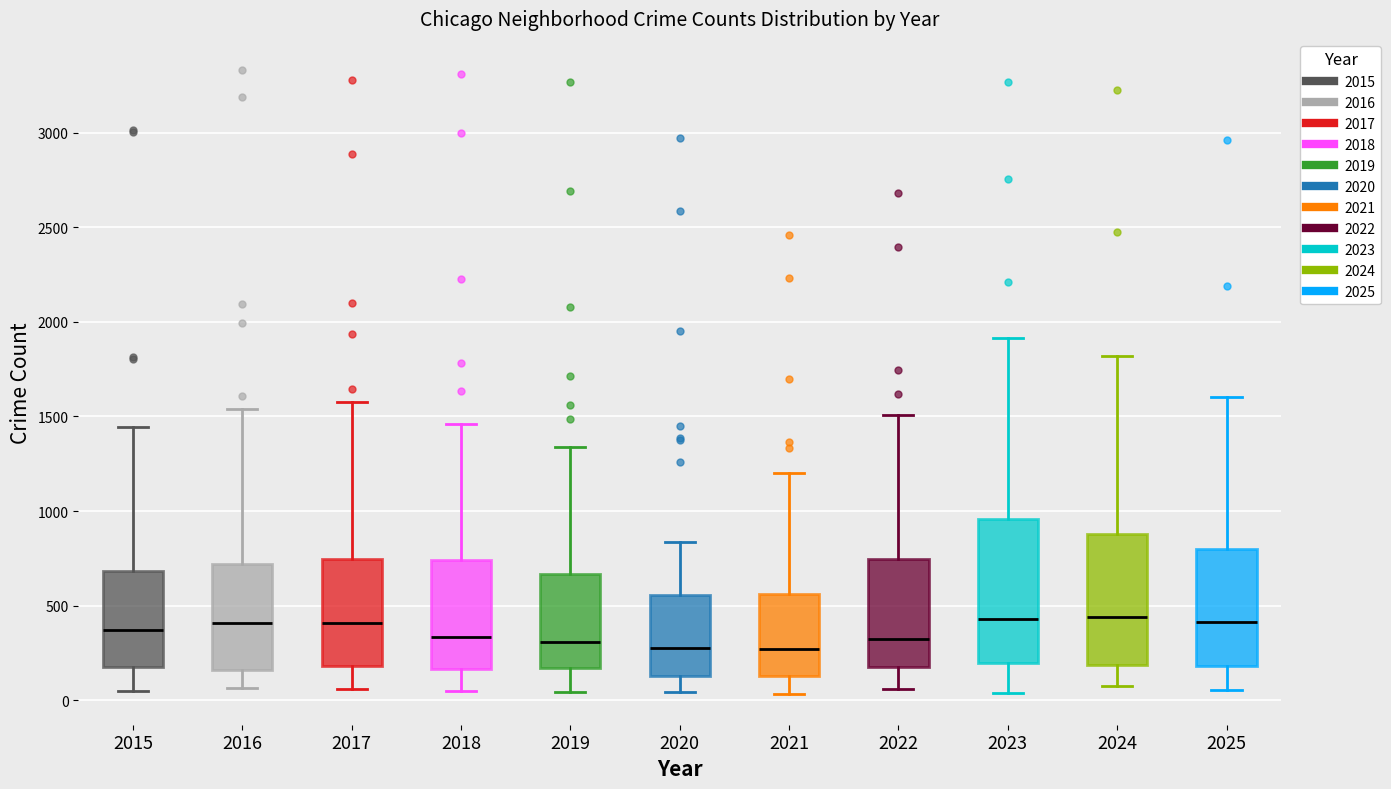

Comparing the boxes themselves (not the whiskers), which one is the tallest?

2023